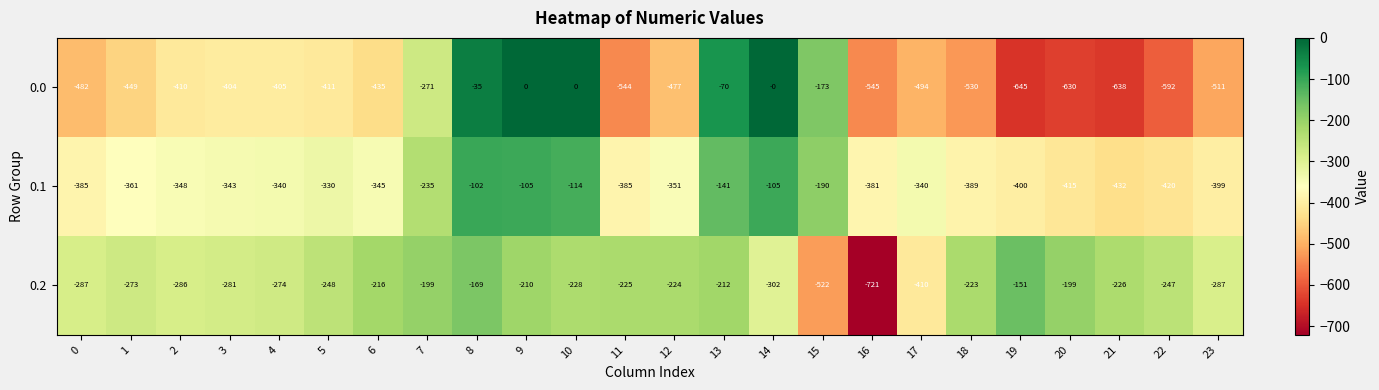

Rank the series by their average value, from lowest to highest.

0.0, 0.1, 0.2